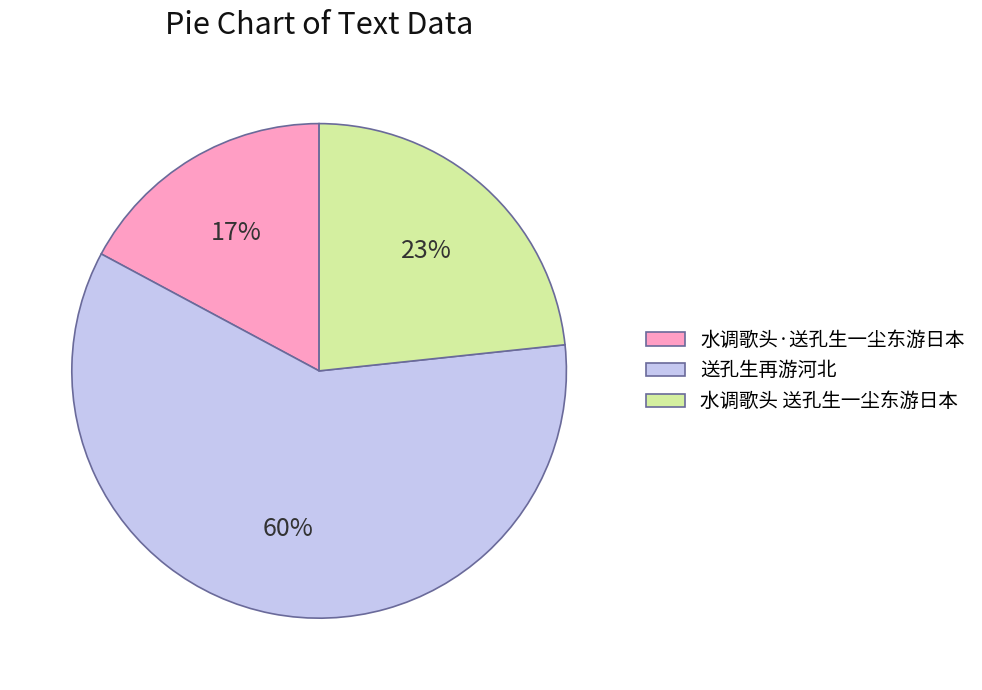

To the nearest percent, what is the average slice percentage?

33%